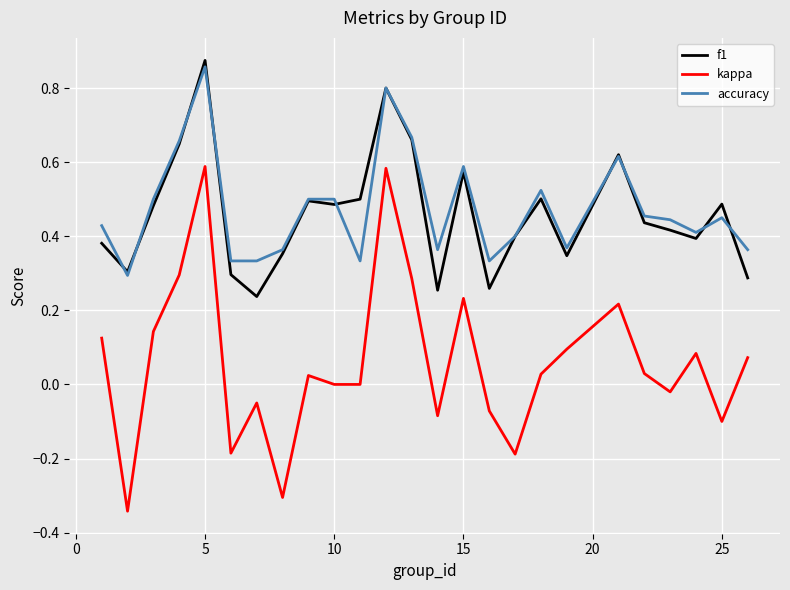

Which series has the widest spread of values?

kappa